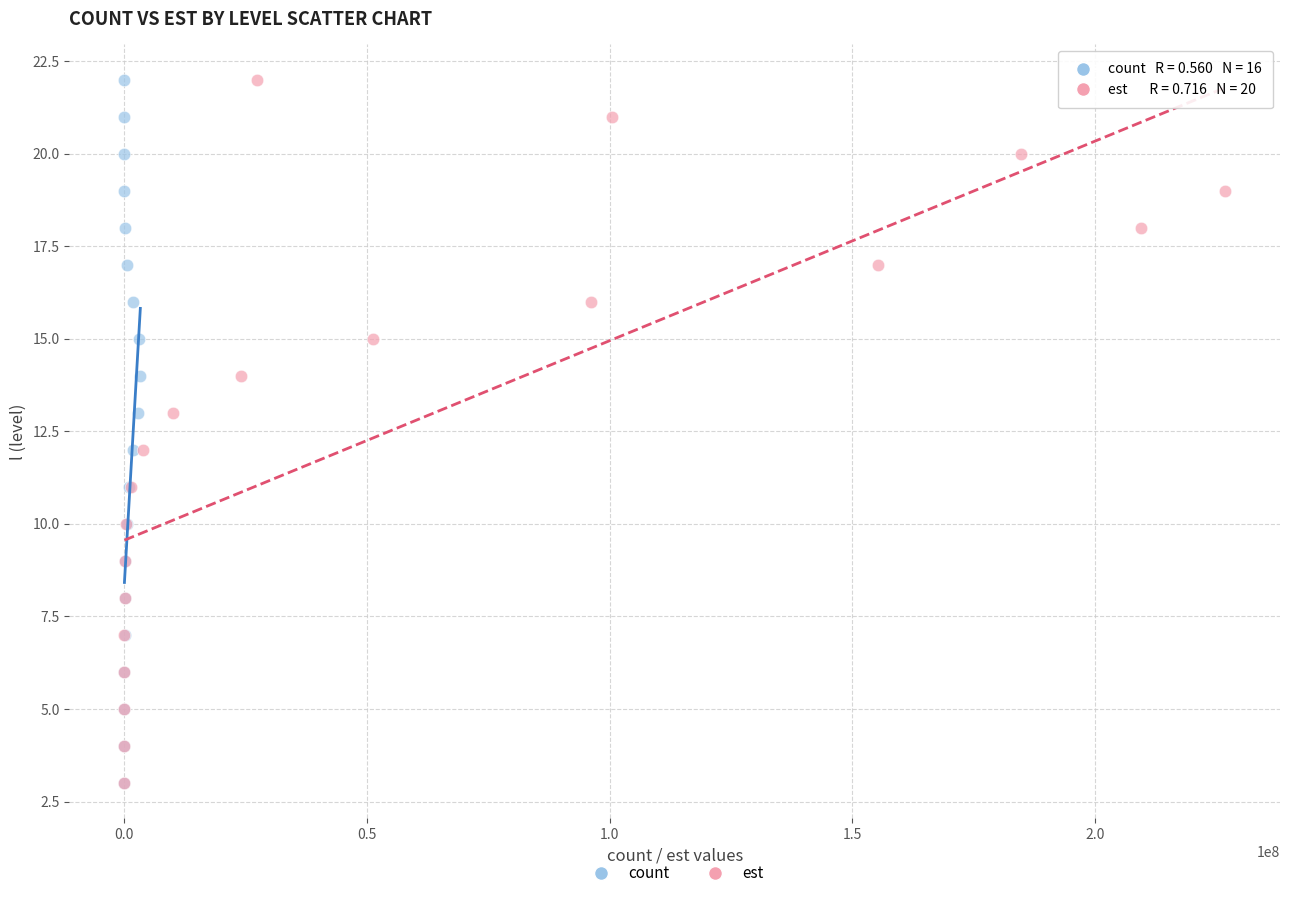

What are all the series names shown in the legend?

count, est